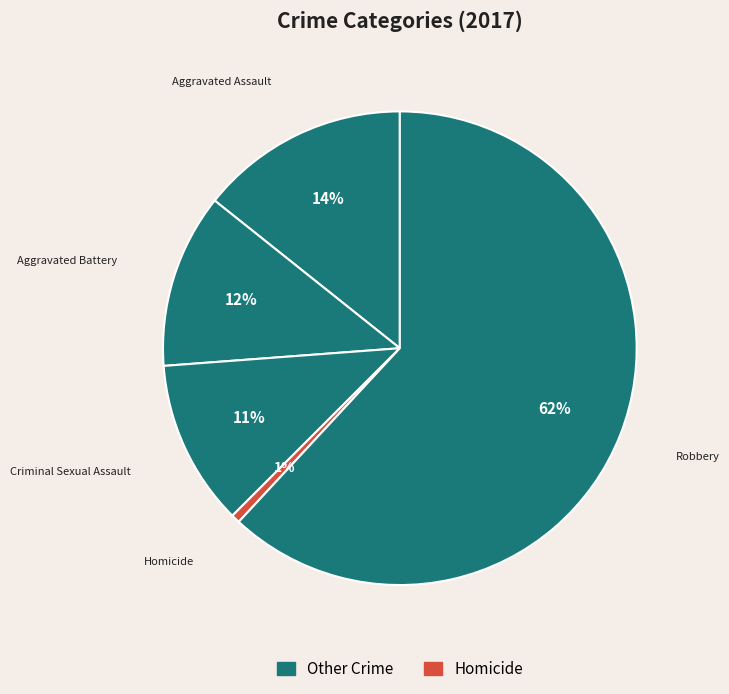

Do Robbery and Criminal Sexual Assault together represent more than half of the pie?

Yes